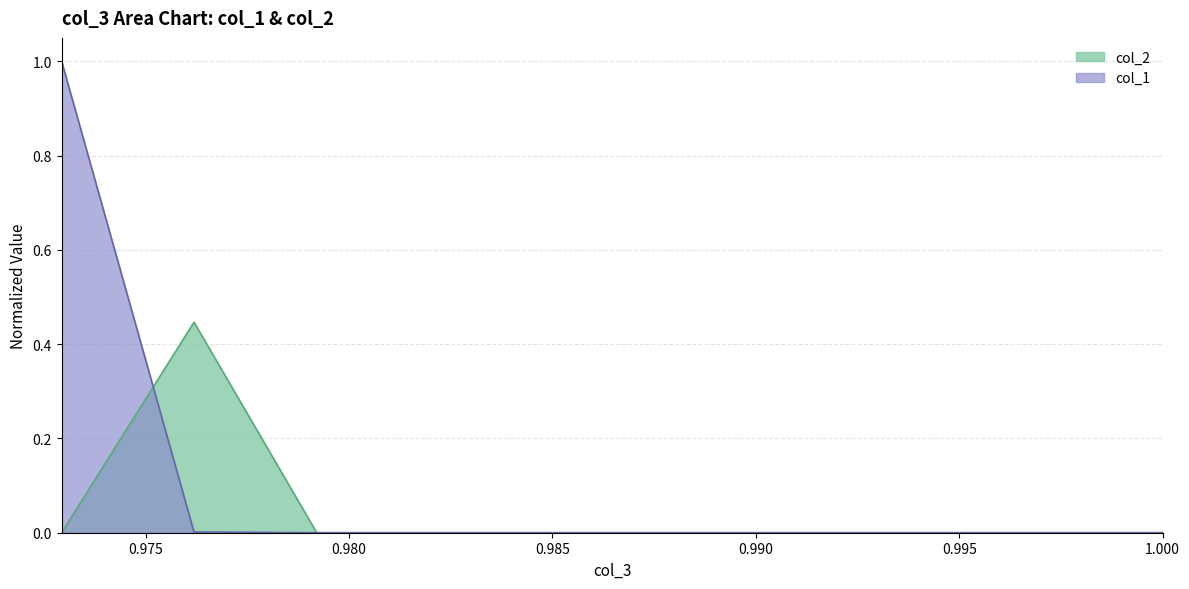

True or false: col_2 has more than 2 interior local peaks.

True